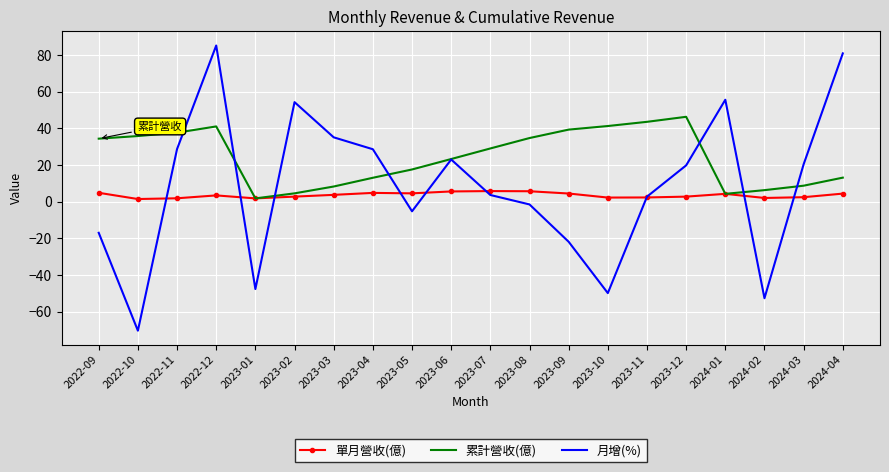

True or false: 月增(%) has more than 2 interior local peaks.

True